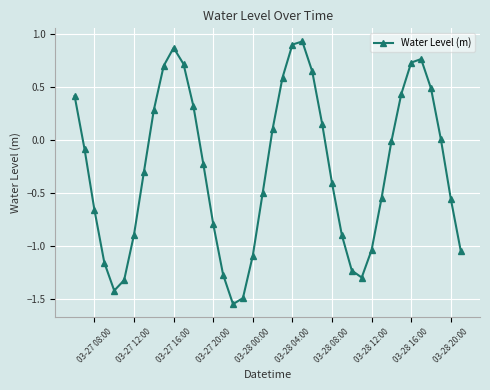

What is the sum of all values?

-10.8